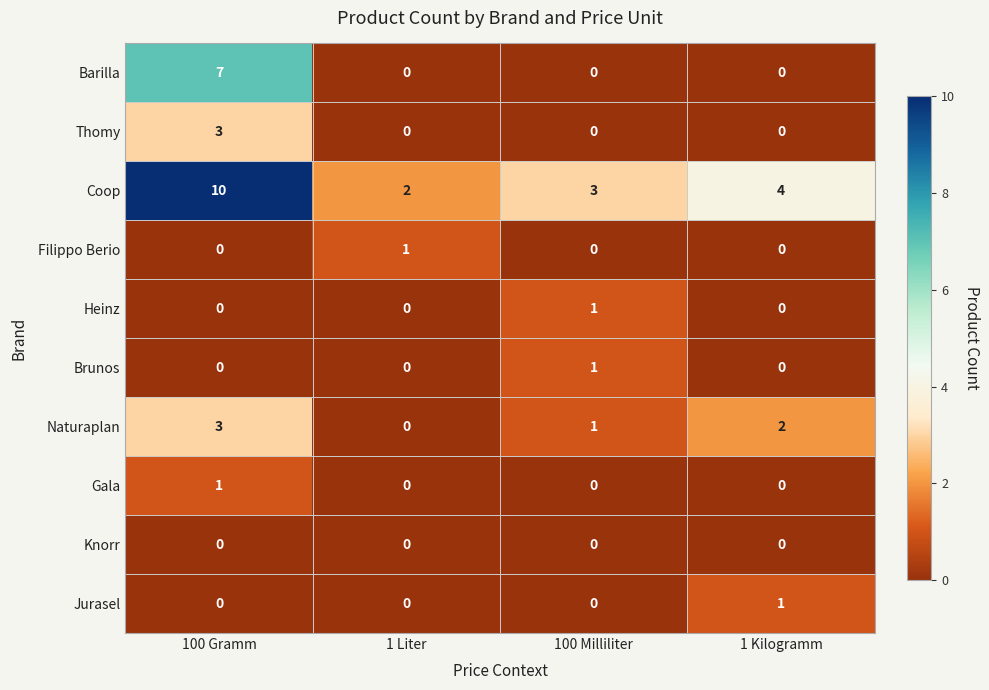

What is the spread (max minus min) of values at 1 Kilogramm?

4